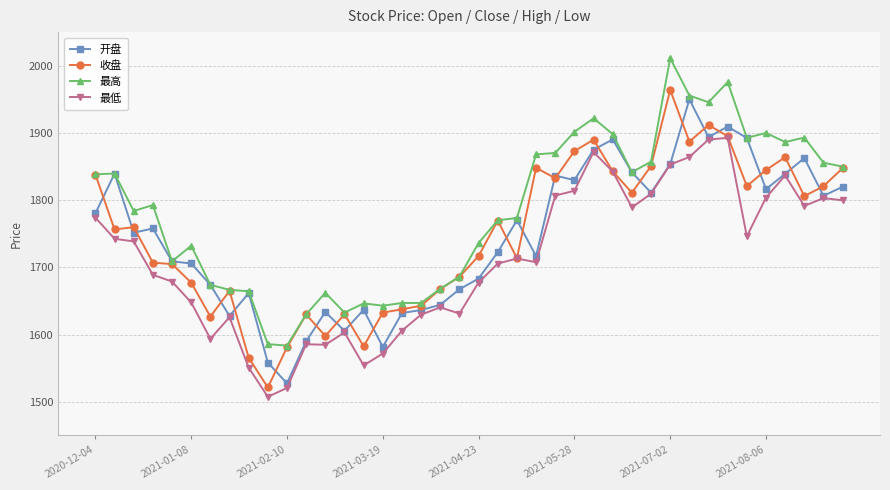

What is the difference between the maximum and second lowest values in the 最低 series?

371.9